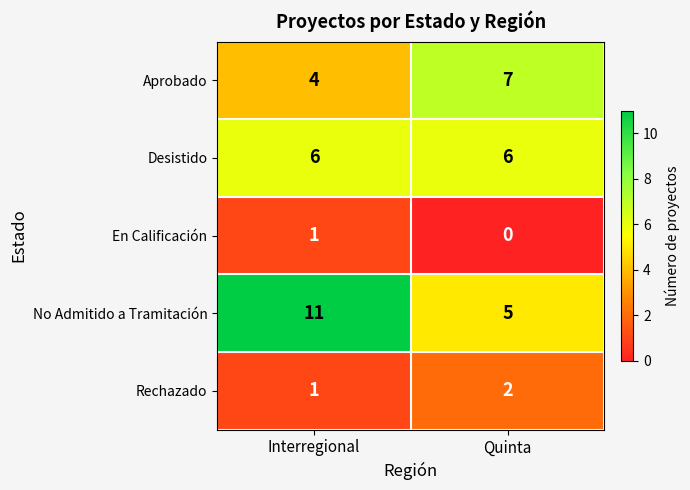

What is the total value across all series at Quinta?

20